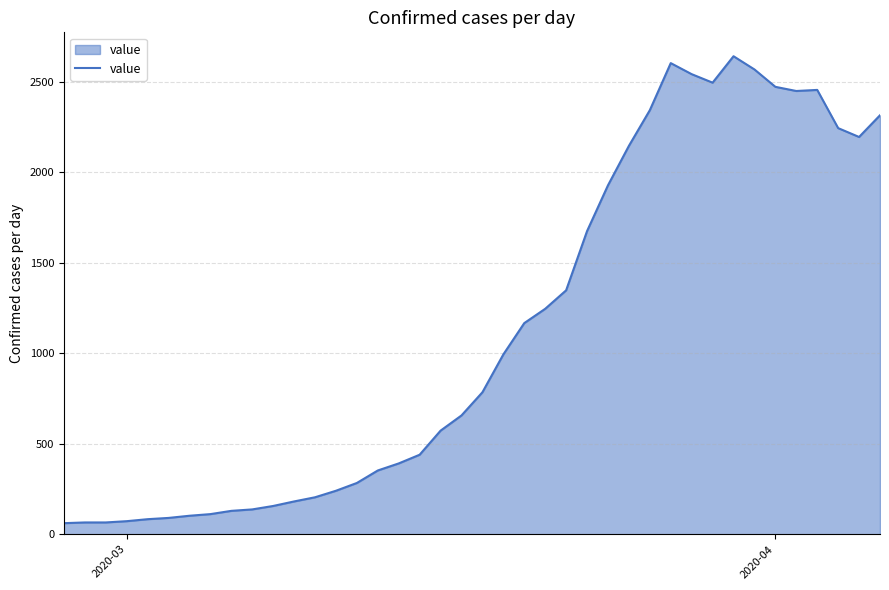

What is the difference between the maximum and minimum values?

2579